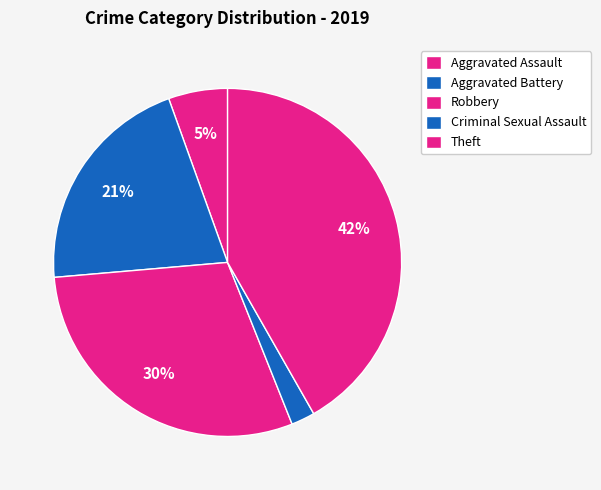

Count the number of slices in the pie.

5